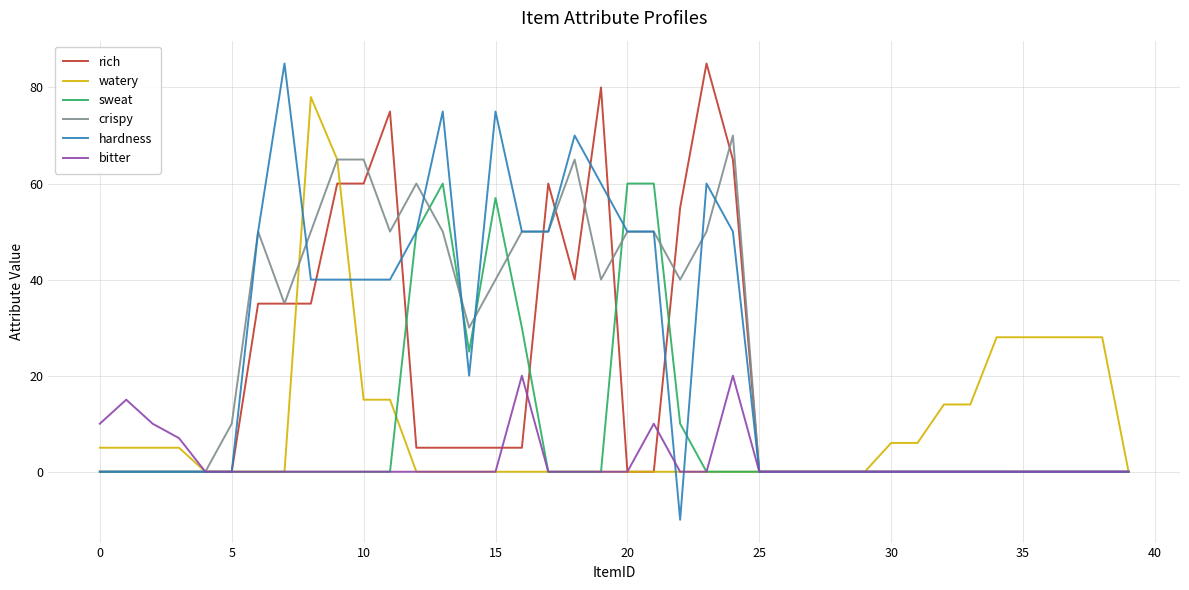

What is the highest value of the watery series?

78